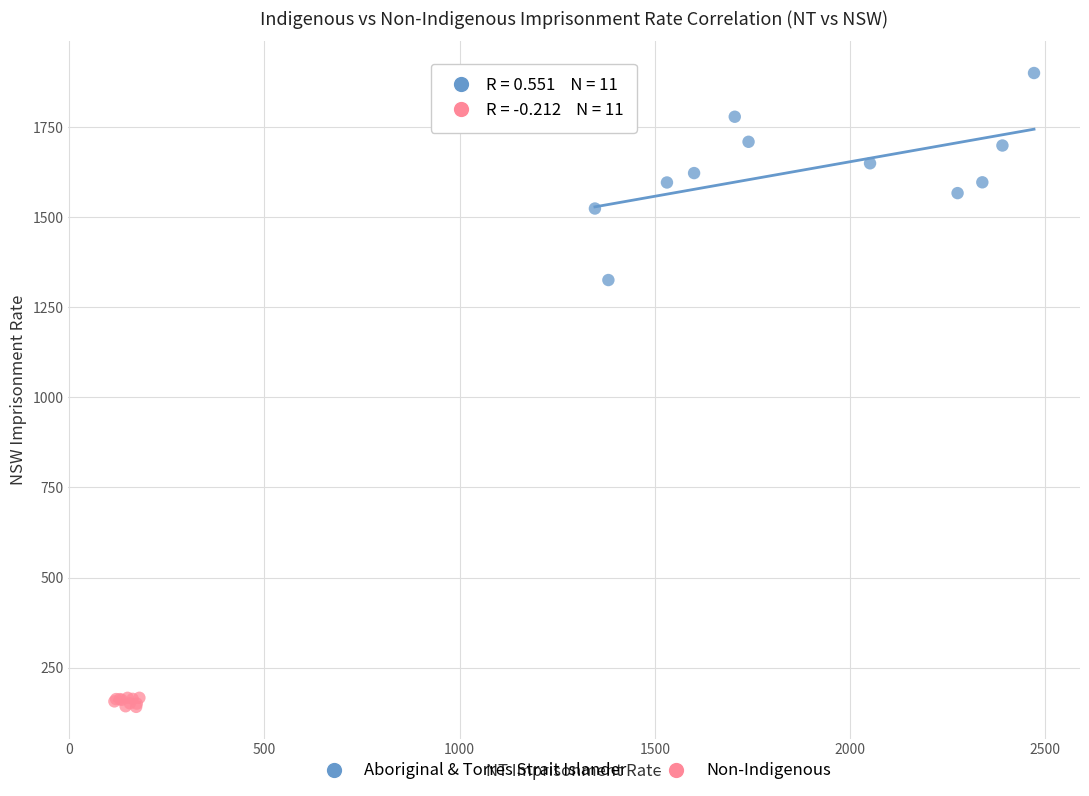

Which series reaches the minimum Y coordinate?

Non-Indigenous